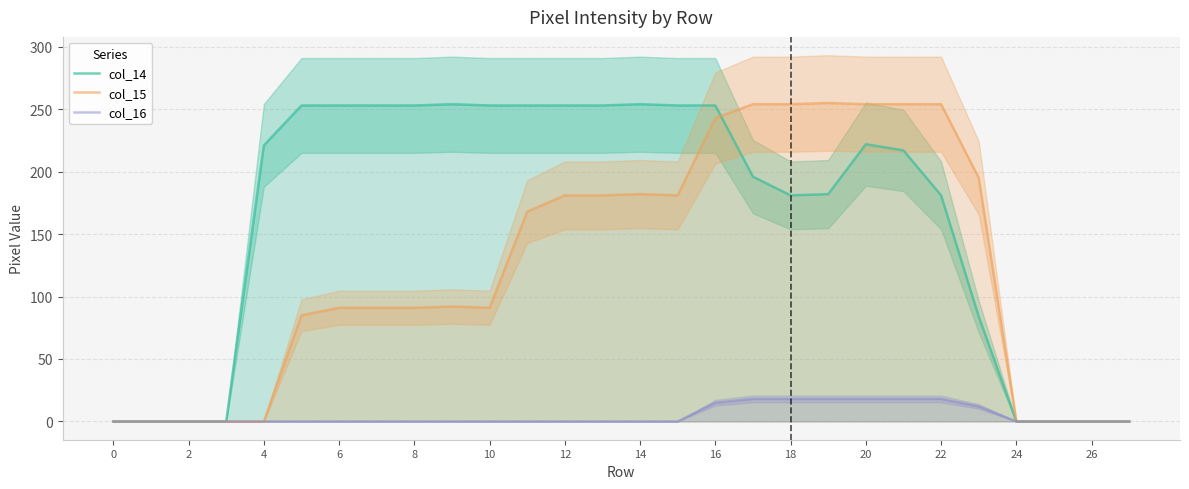

Is it true that col_15 equals 58 at 8?

False